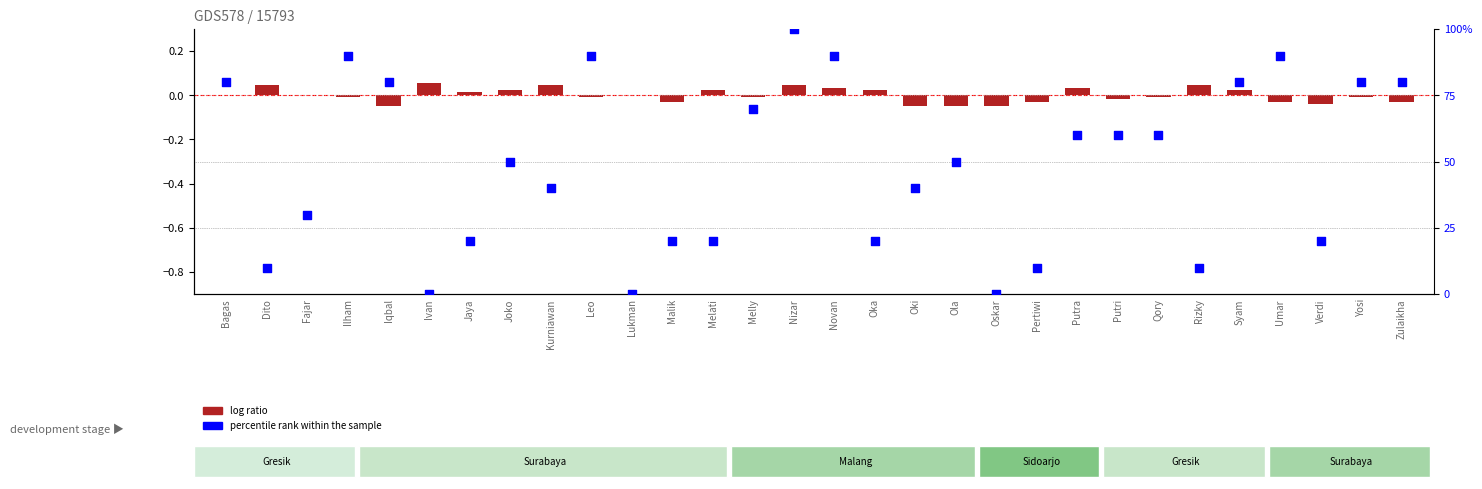

What are all the series names shown in the legend?

log ratio, percentile rank within the sample